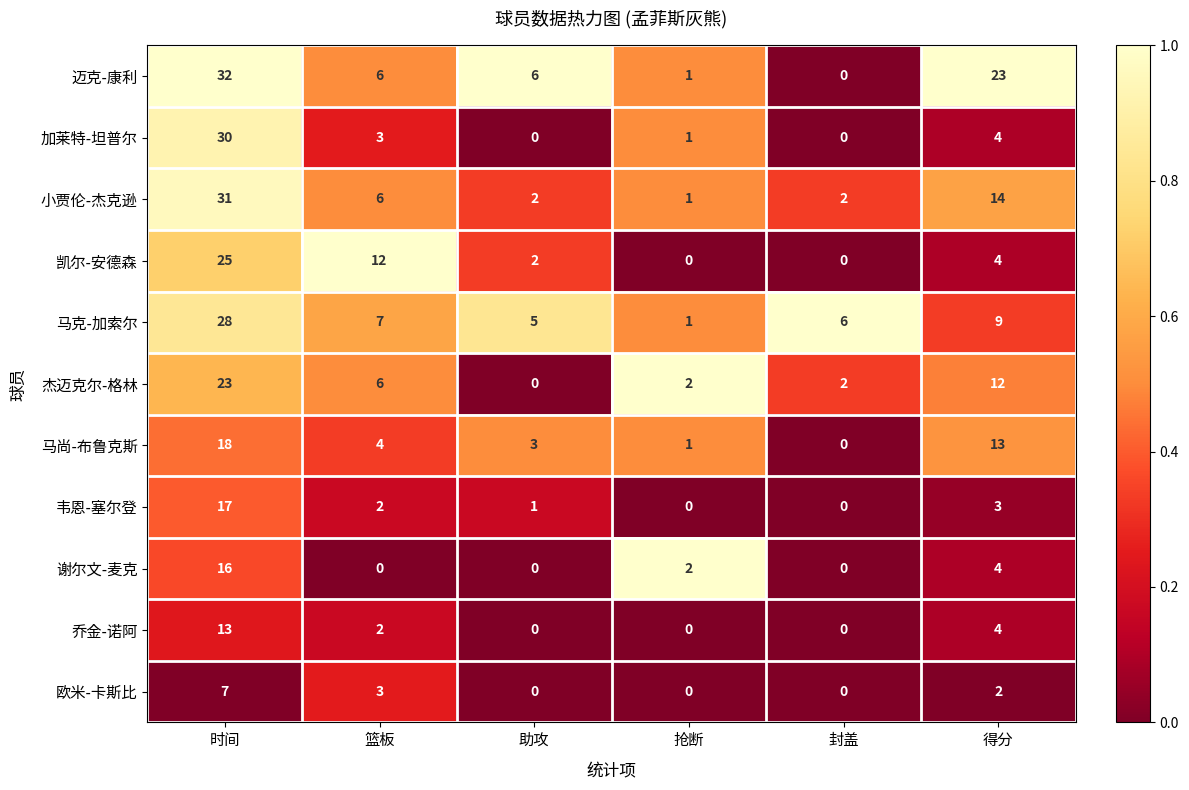

What is the maximum value shown in the chart?

32